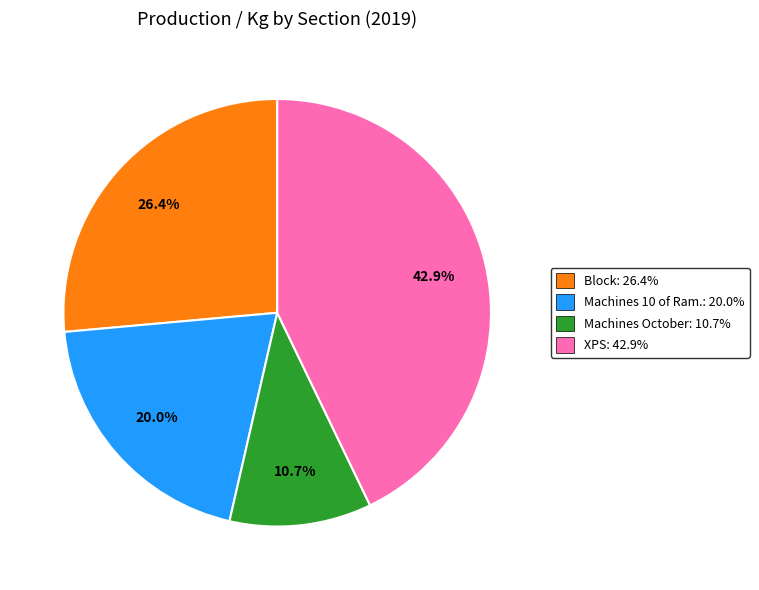

Combined, do Block and XPS account for over 50%?

Yes